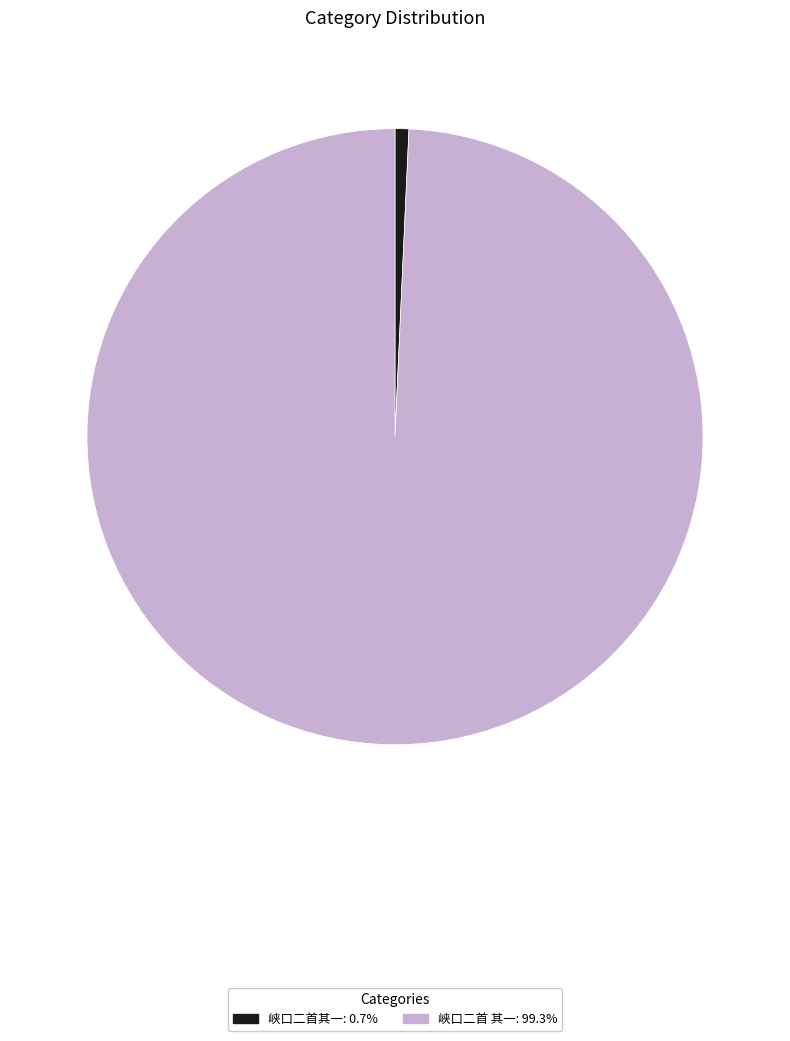

The 峡口二首其一 slice represents 13% of the pie. True or false?

False